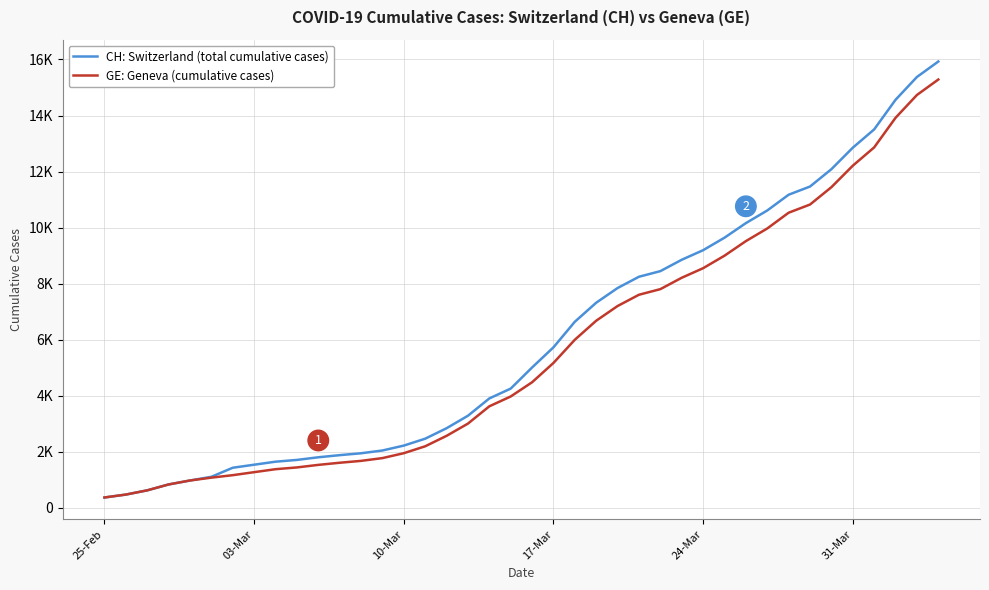

At which label does GE: Geneva (cumulative cases) first exceed 4485?

17-Mar